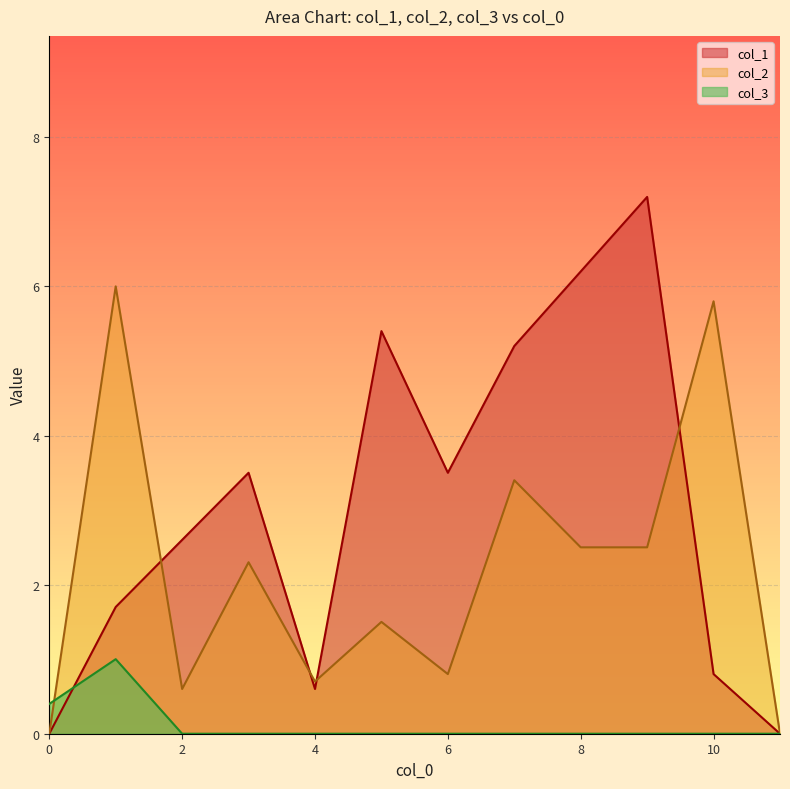

Is the value of col_3 at 7 greater than the value of col_1 at 0?

No